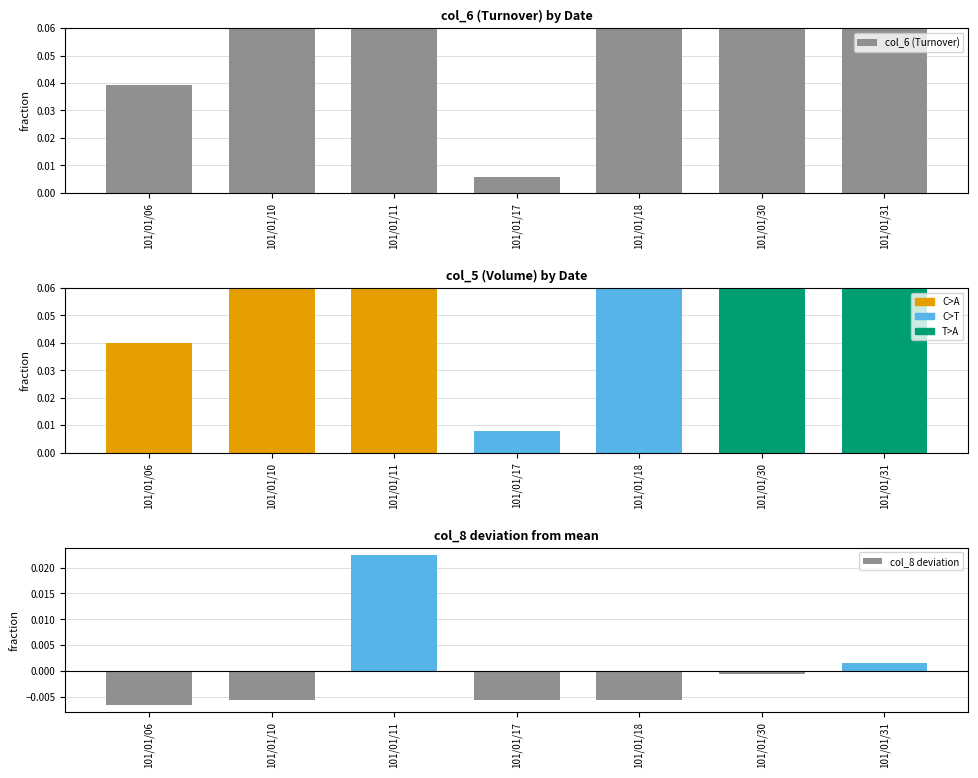

Between 101/01/06 and 101/01/11, which is larger?

101/01/11